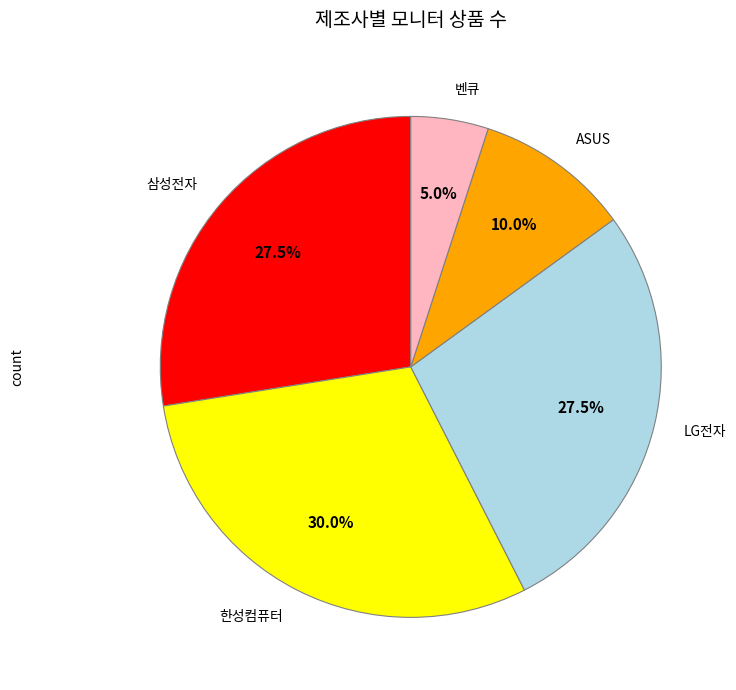

Which slice is the smallest?

벤큐